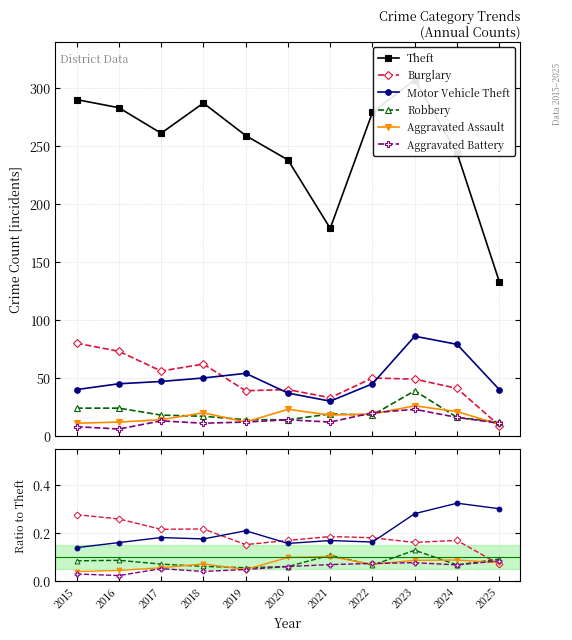

What is the difference between the maximum and second lowest values in the Robbery series?

0.1